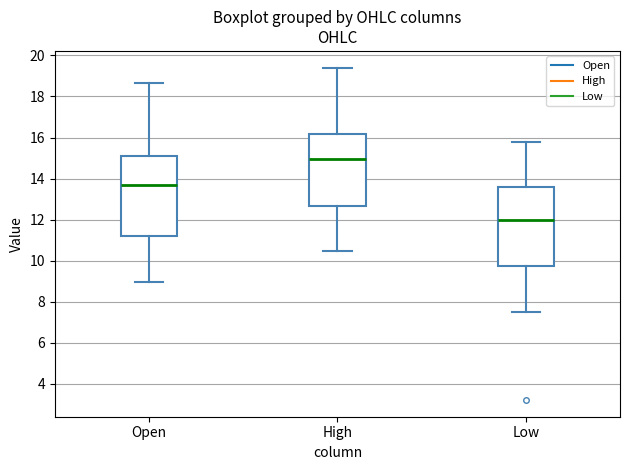

Which box has the highest median line?

High